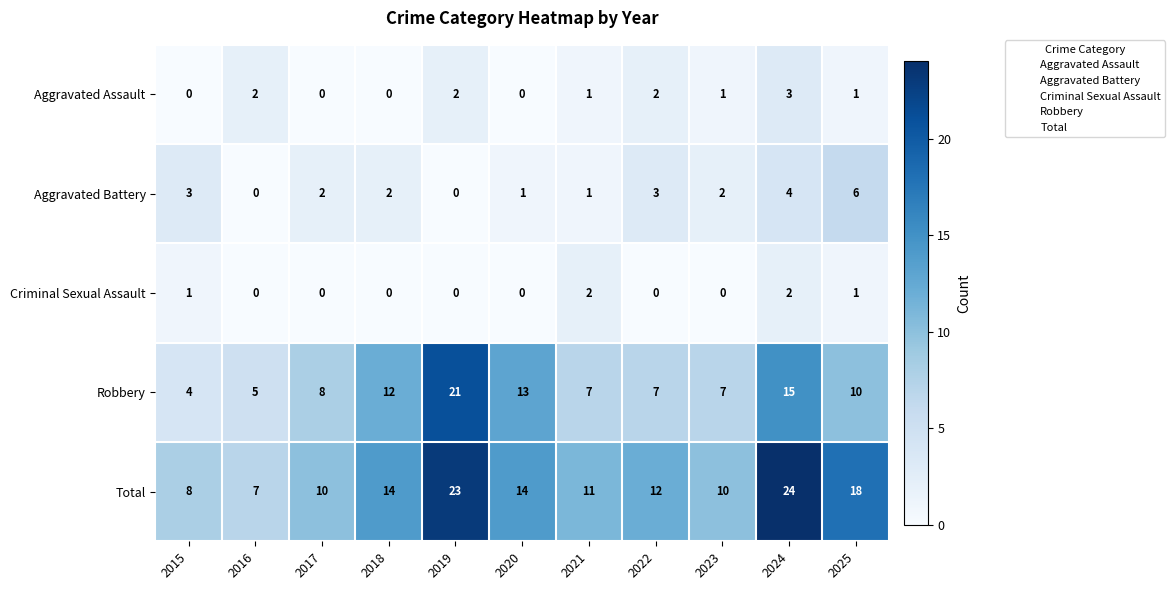

At how many categories does at least one series exceed 4?

11